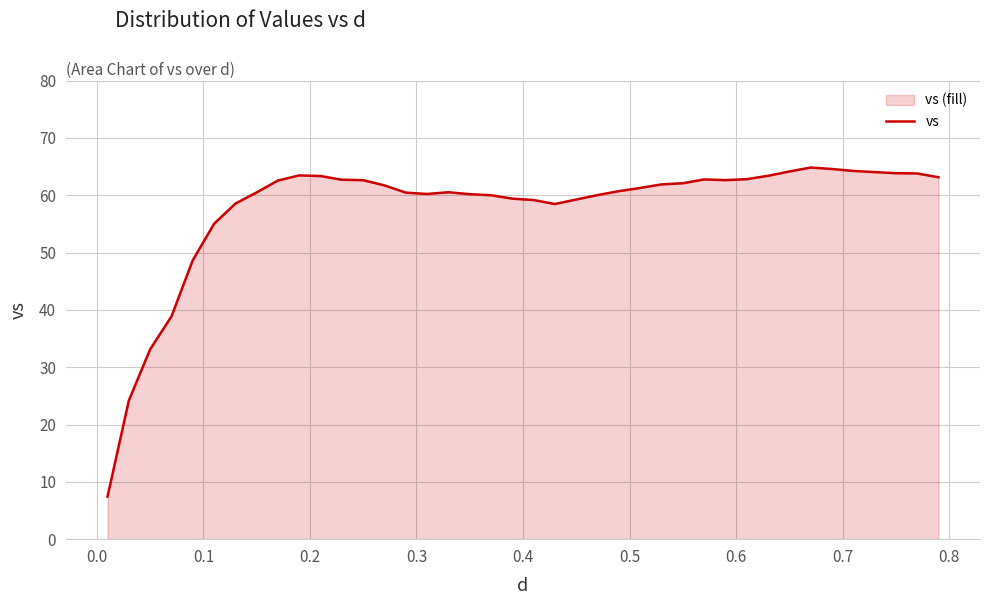

What is the minimum value shown in the chart?

7.4